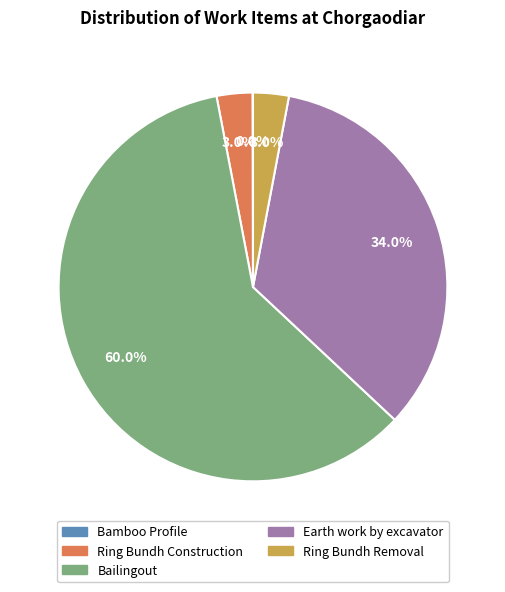

Between Ring Bundh Removal and Bailingout, which is larger?

Bailingout